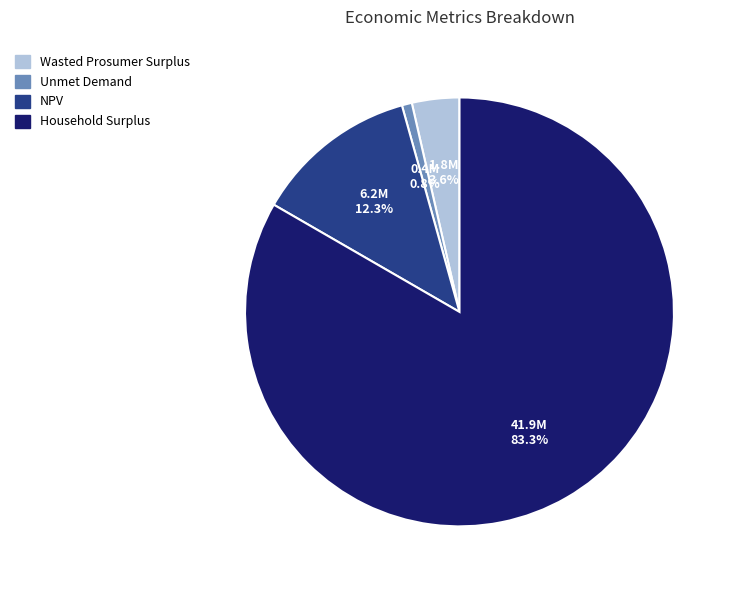

Is it true that NPV is 12% of the pie?

True